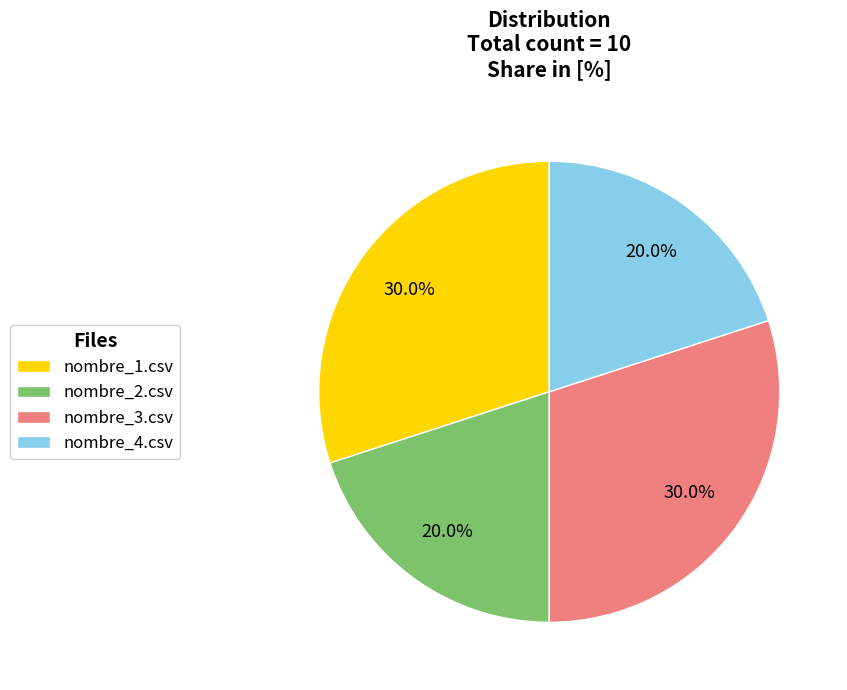

Is there a majority slice in this chart?

No